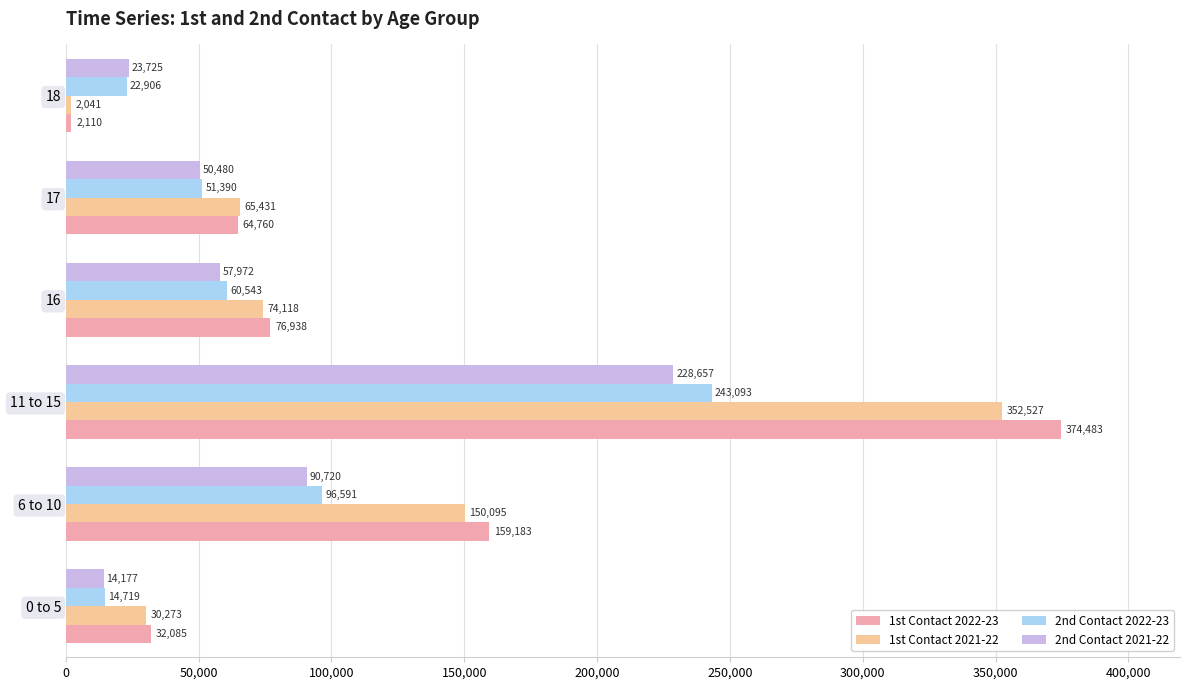

What is the difference between the maximum and second lowest values in the 2nd Contact 2021-22 series?

204932